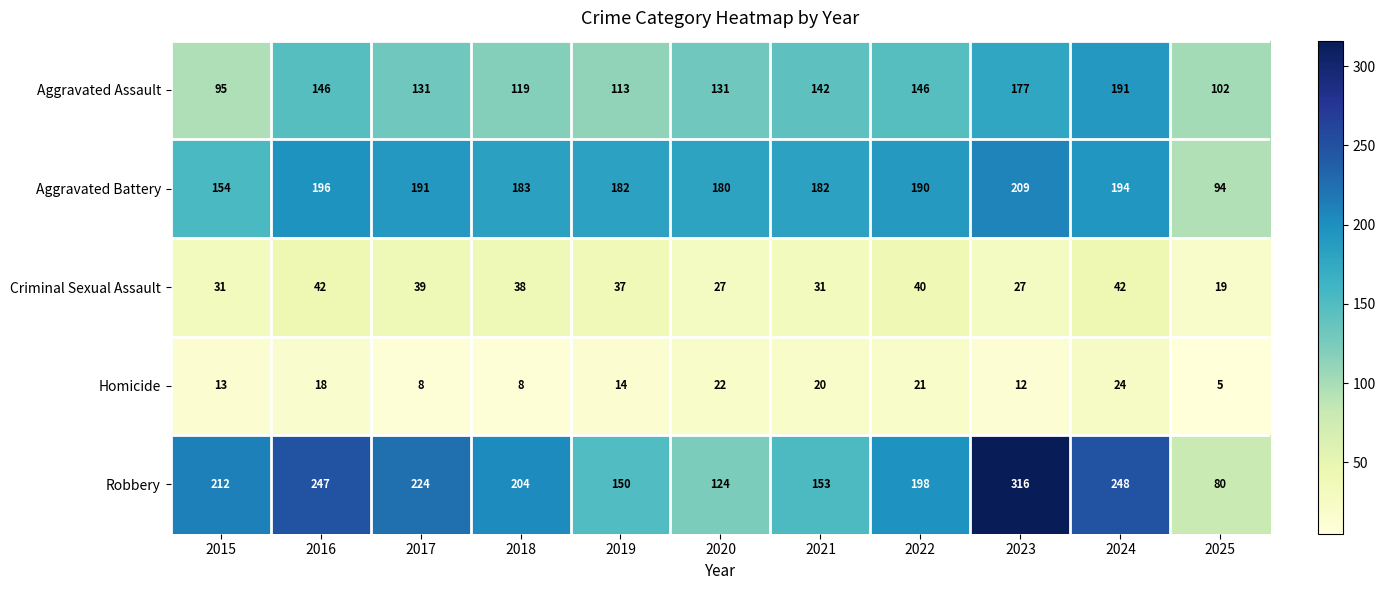

What is the difference between the maximum and minimum values in the Criminal Sexual Assault series?

23